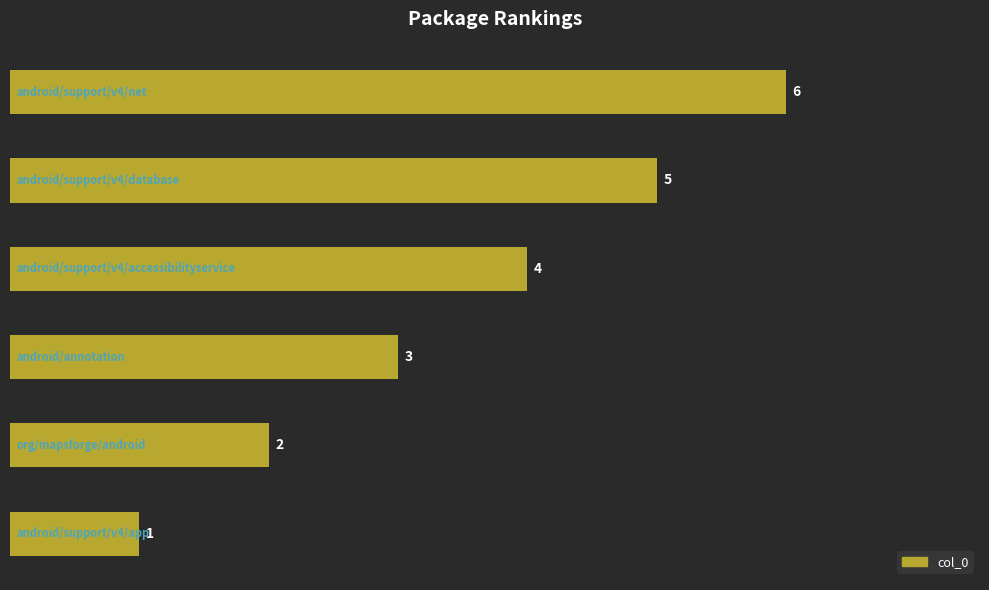

What is the sum of all values?

21